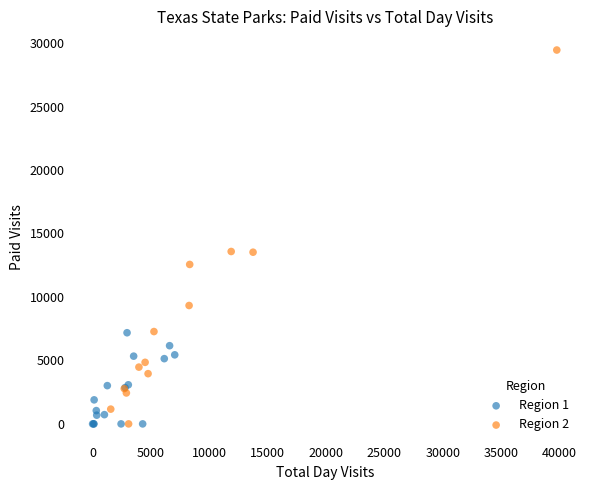

Which series contains the highest Y value?

Region 2